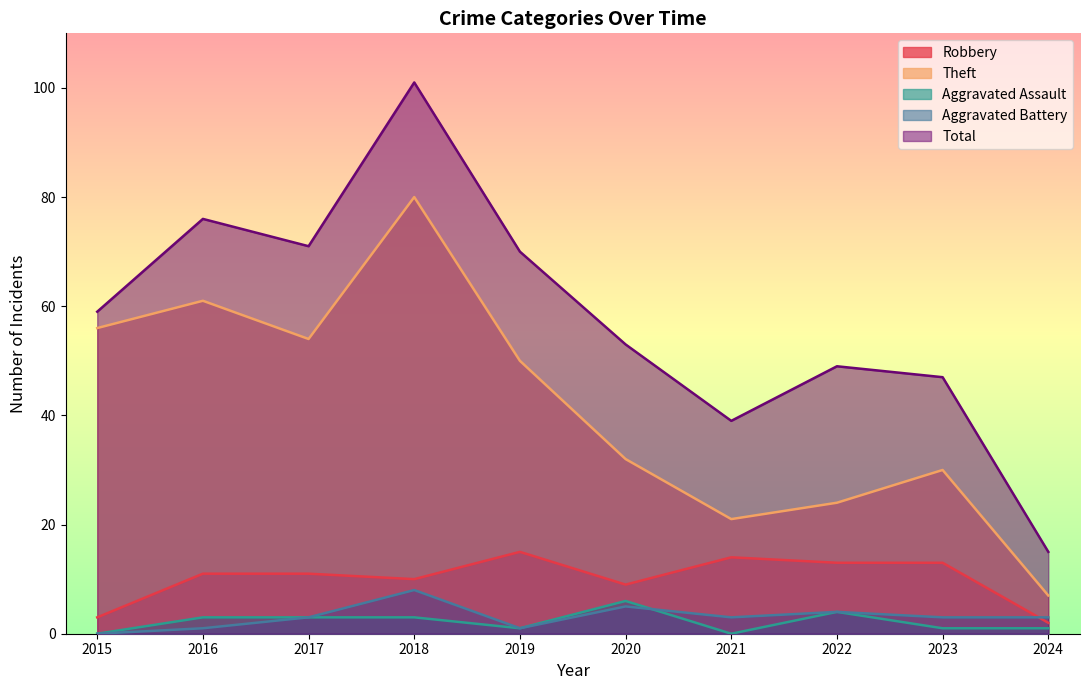

Does the chart display data point markers on the line(s)?

No